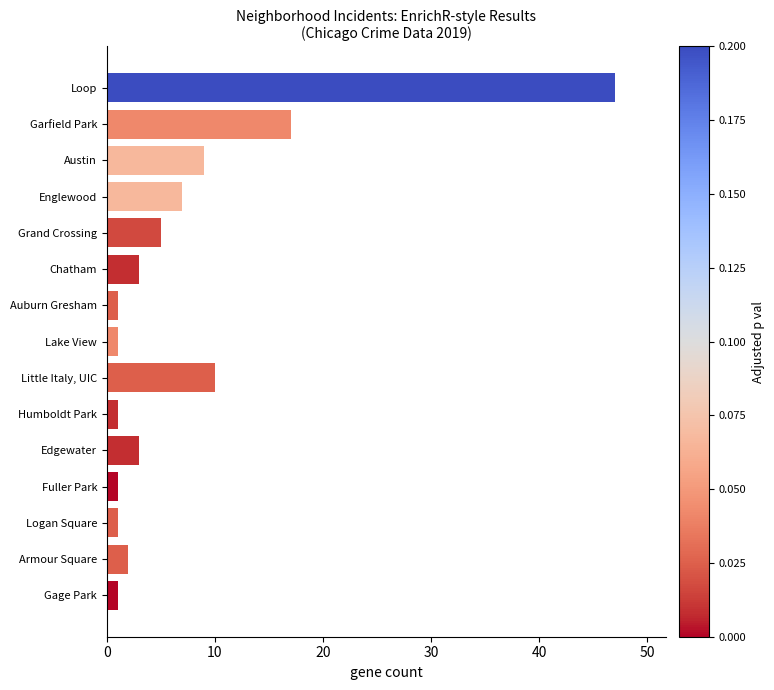

Reading bottom to top, extract all data points from this chart.

1	2	1	1	3	1	10	1	1	3	5	7	9	17	47